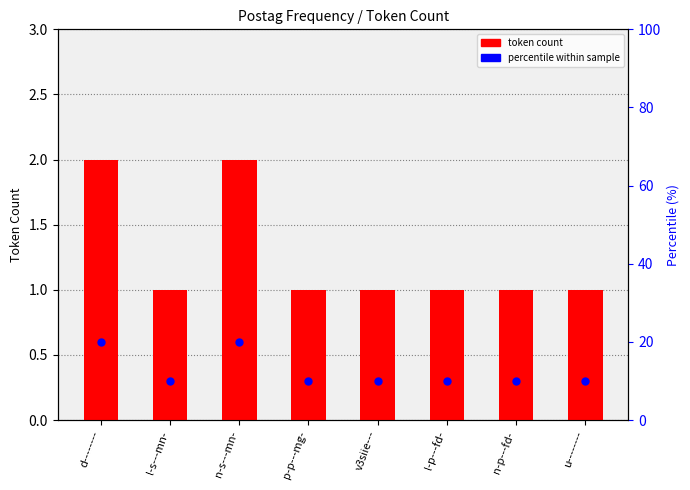

Which series has the widest spread of Y values?

percentile within sample